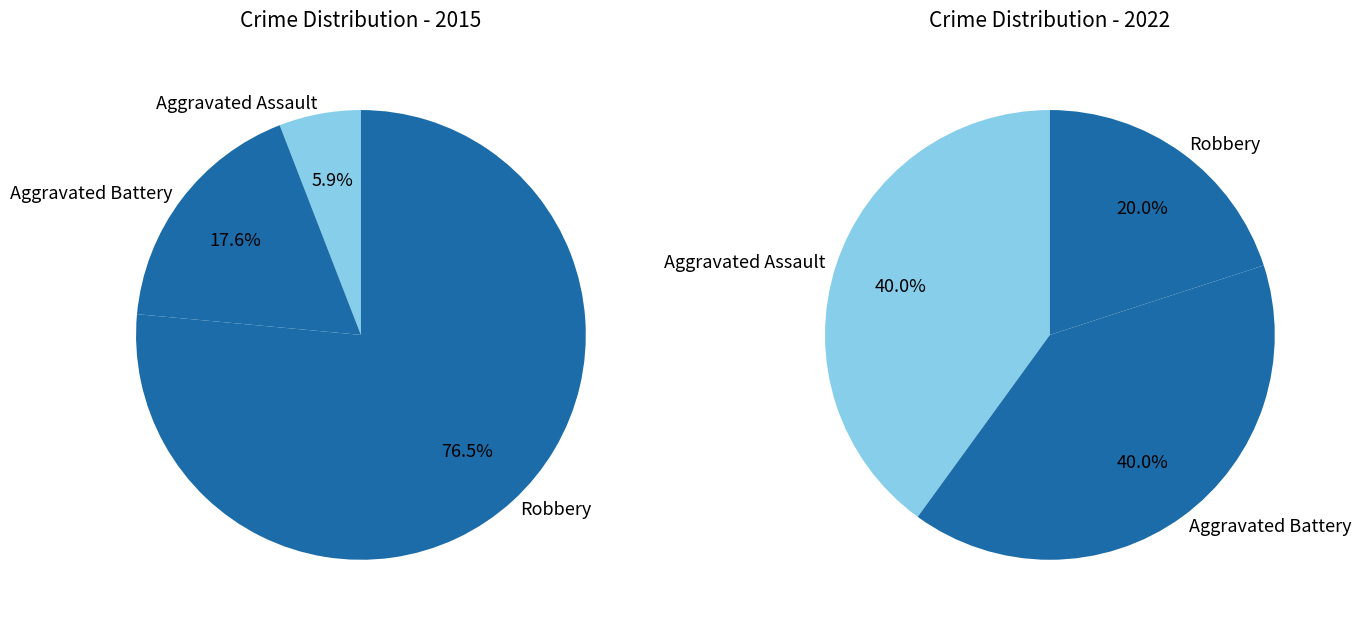

What percentage is NOT represented by Aggravated Battery?

82.4%